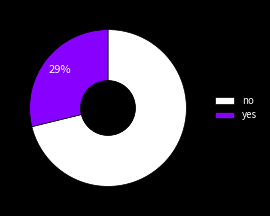

Combined, do yes and no account for over 50%?

Yes